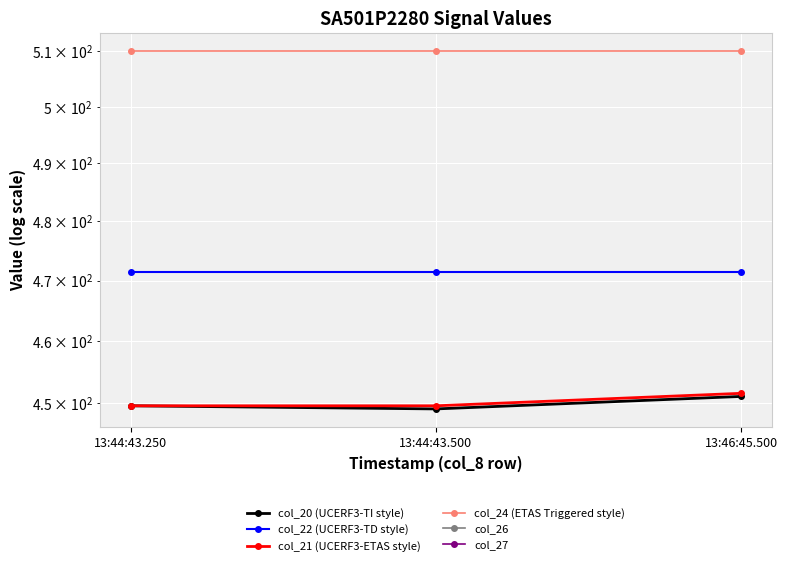

Between 13:46:45.500 and 13:44:43.500, which is larger?

13:46:45.500